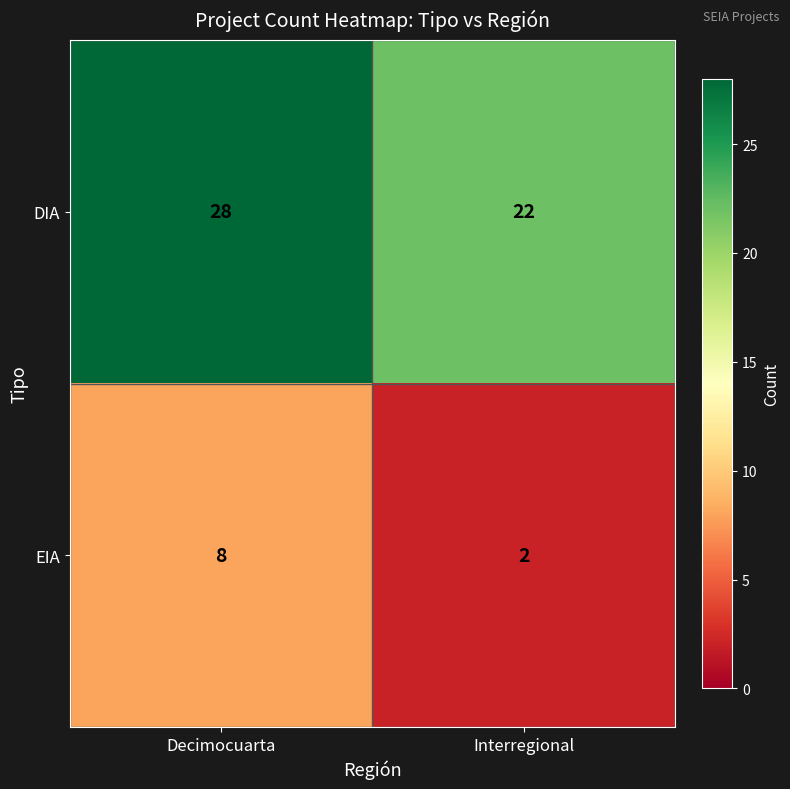

What is the difference between the highest and lowest values at Decimocuarta?

20